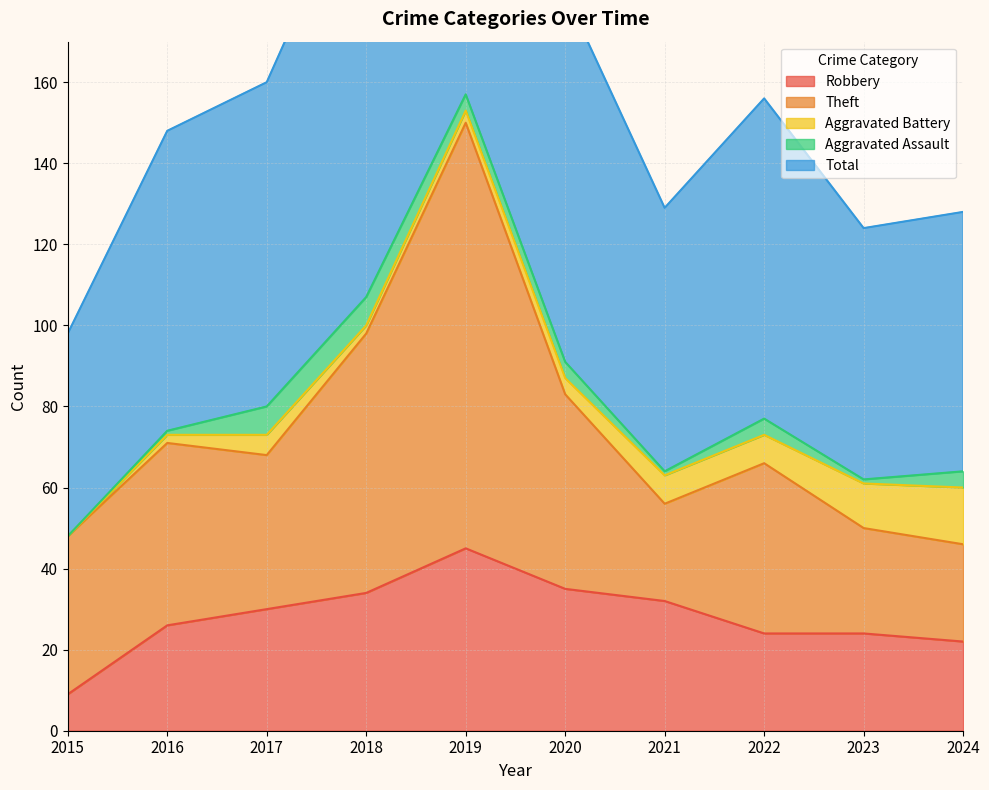

How many interior local peaks does the Total series have?

2